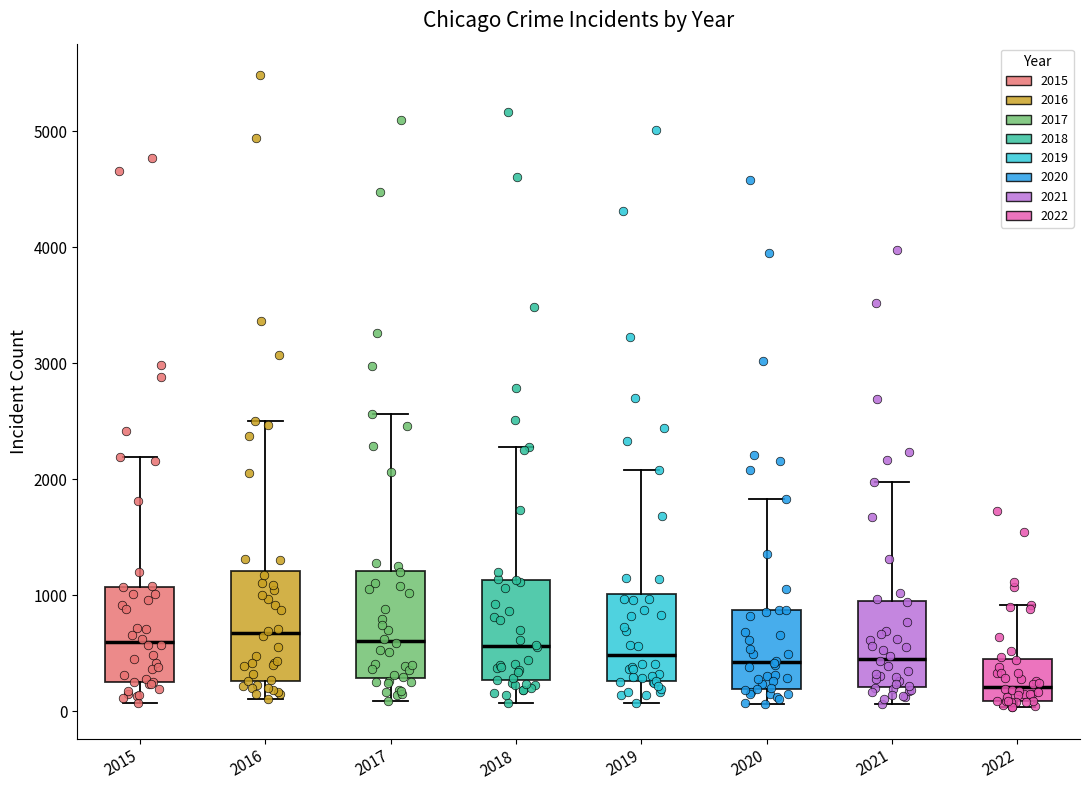

Where does the upper whisker of the box at x = 2018 end on the y-axis? The values are not printed on the chart, so give them approximately, as read against the axis.

2300